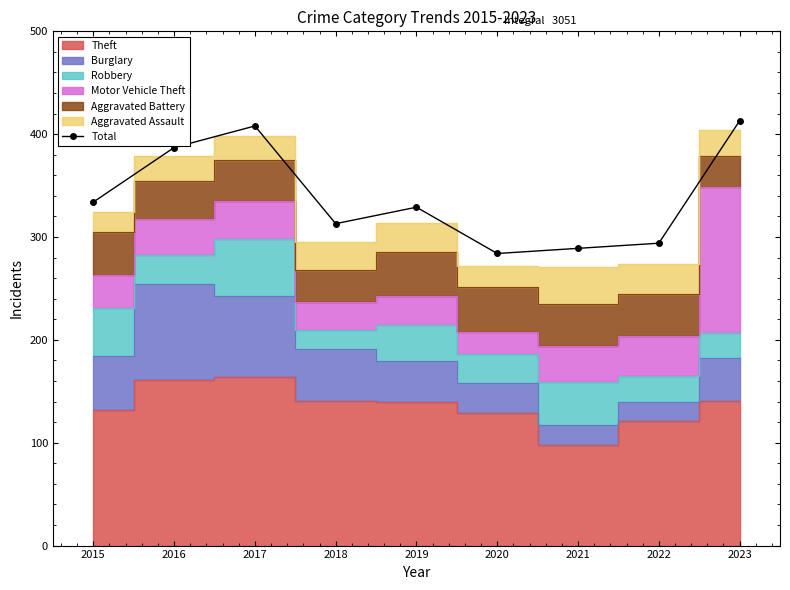

Which label corresponds to the smallest value in the chart?

2020